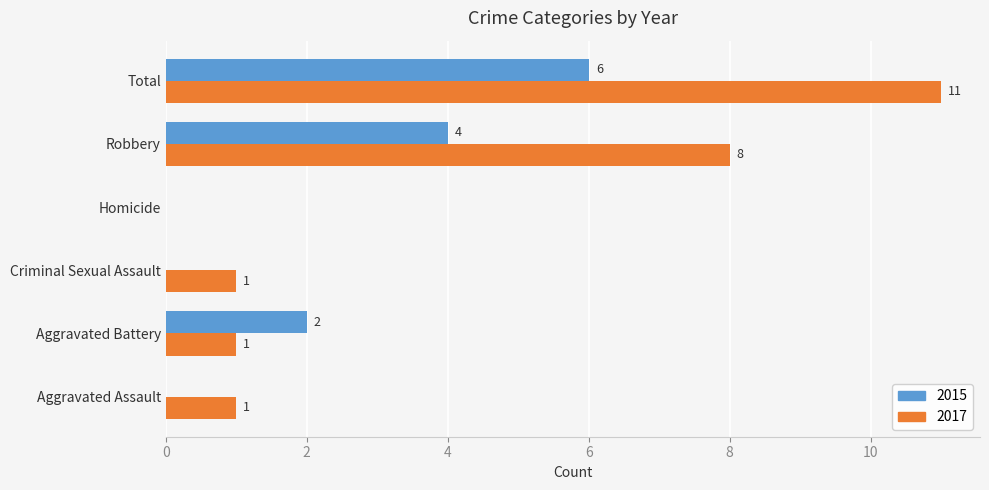

What is the sum of all 2017 values?

22